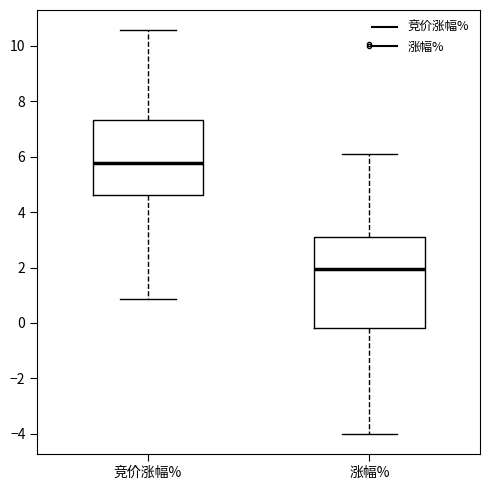

Which box is the tallest, from its lower edge to its upper edge?

涨幅%